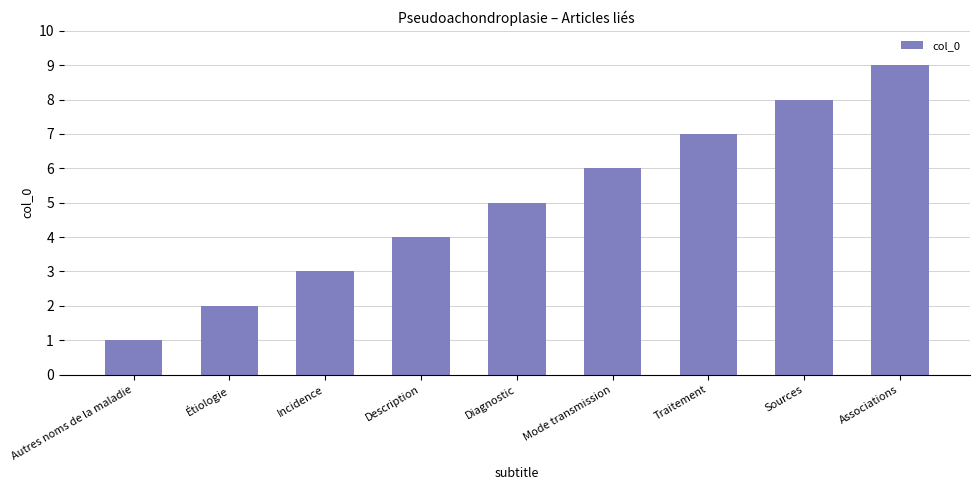

What is the approximate value at Sources?

8